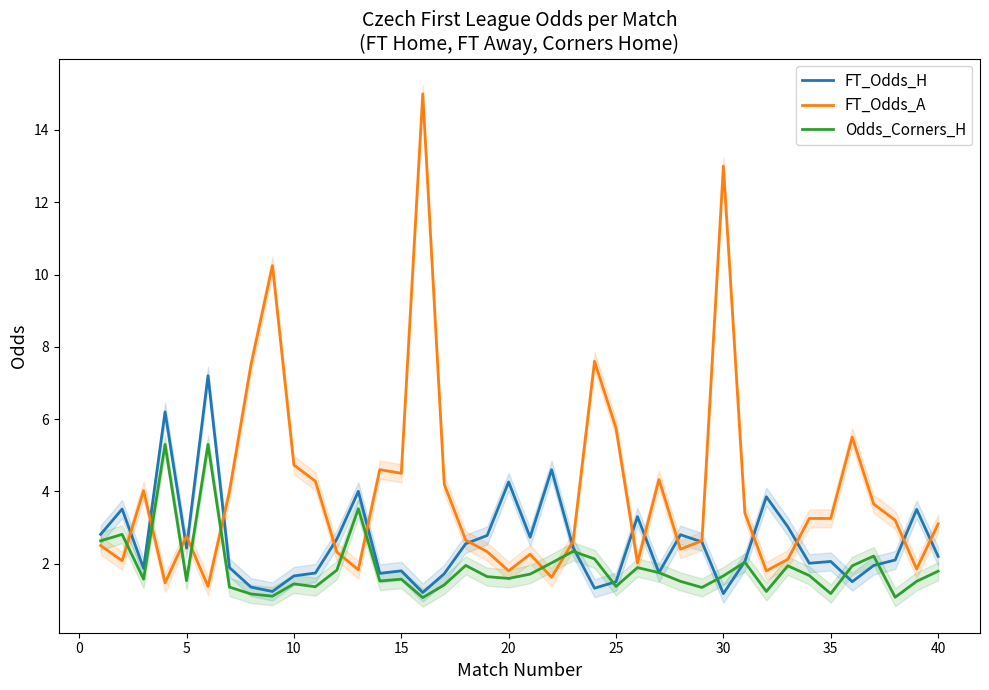

How many data points in FT_Odds_A are above 3?

21